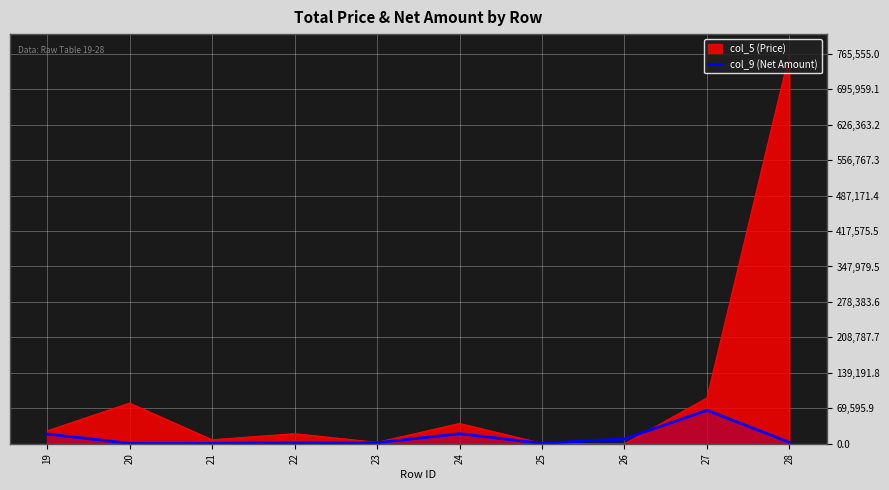

Which series has the largest range (max minus min)?

col_5 (Price)